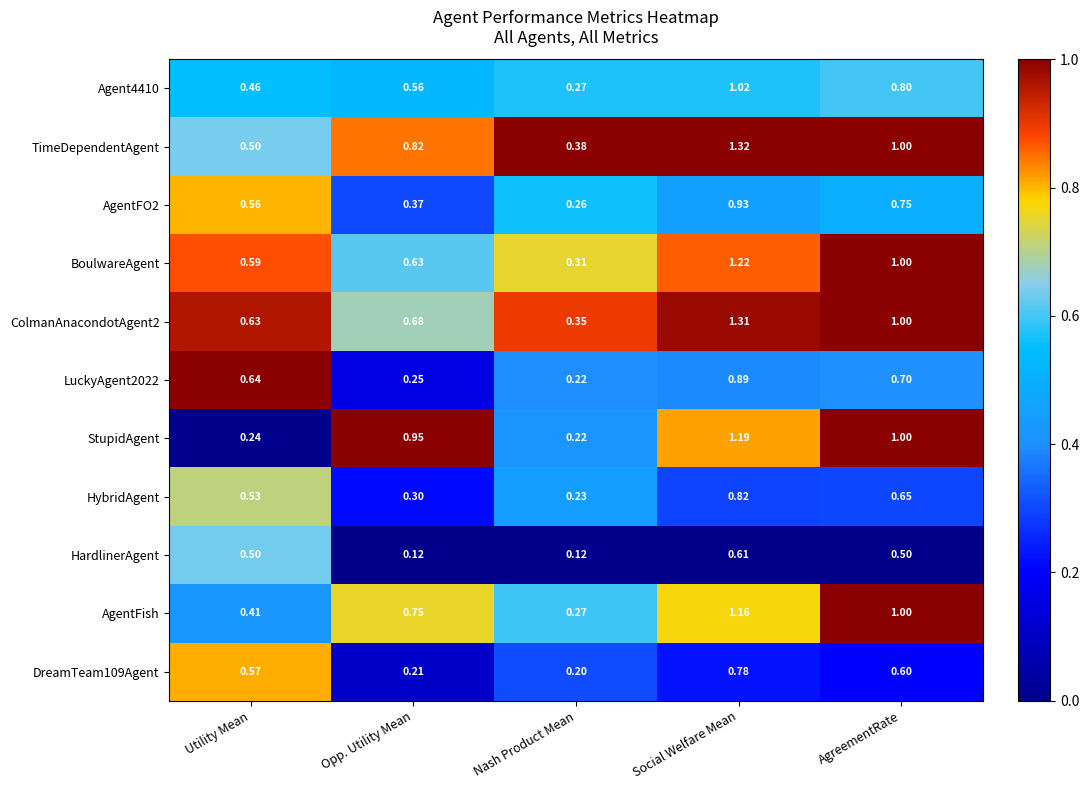

Which label corresponds to the largest value in the chart?

Social Welfare Mean